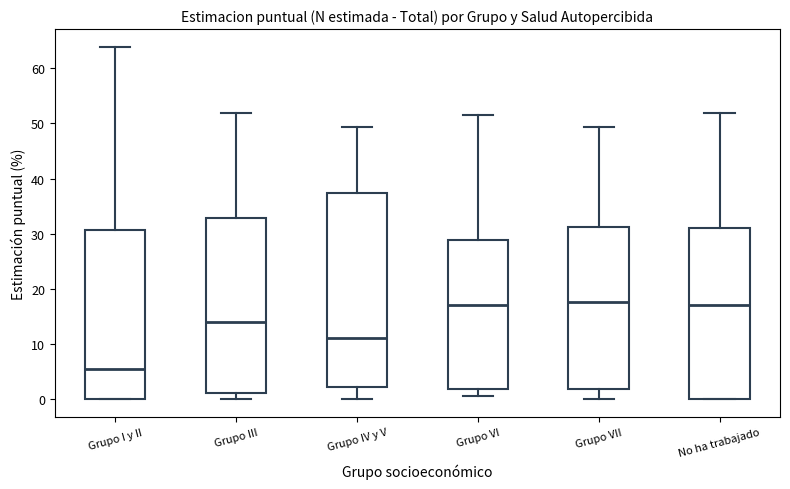

Reading left to right, read every box against the y-axis: the position of its median line, the range the box covers, and the ends of its whiskers. The values are not printed on the chart, so give them approximately, as read against the axis.

Grupo I y II: median 5, box 0 to 31, whiskers 0 to 64
Grupo III: median 14, box 1 to 33, whiskers 0 to 52
Grupo IV y V: median 11, box 2 to 37, whiskers 0 to 49
Grupo VI: median 17, box 2 to 29, whiskers 1 to 51
Grupo VII: median 18, box 2 to 31, whiskers 0 to 49
No ha trabajado: median 17, box 0 to 31, whiskers 0 to 52